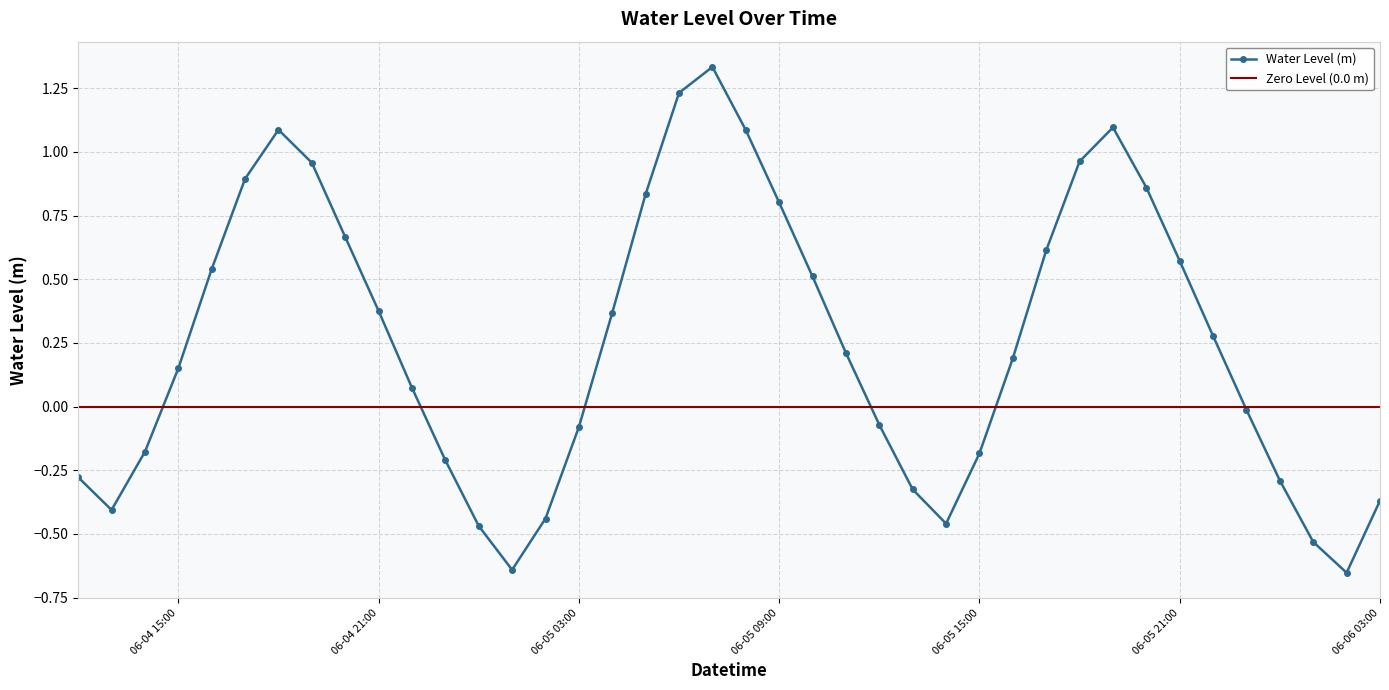

Which label corresponds to the smallest value in the chart?

2024-06-06 02:00:00